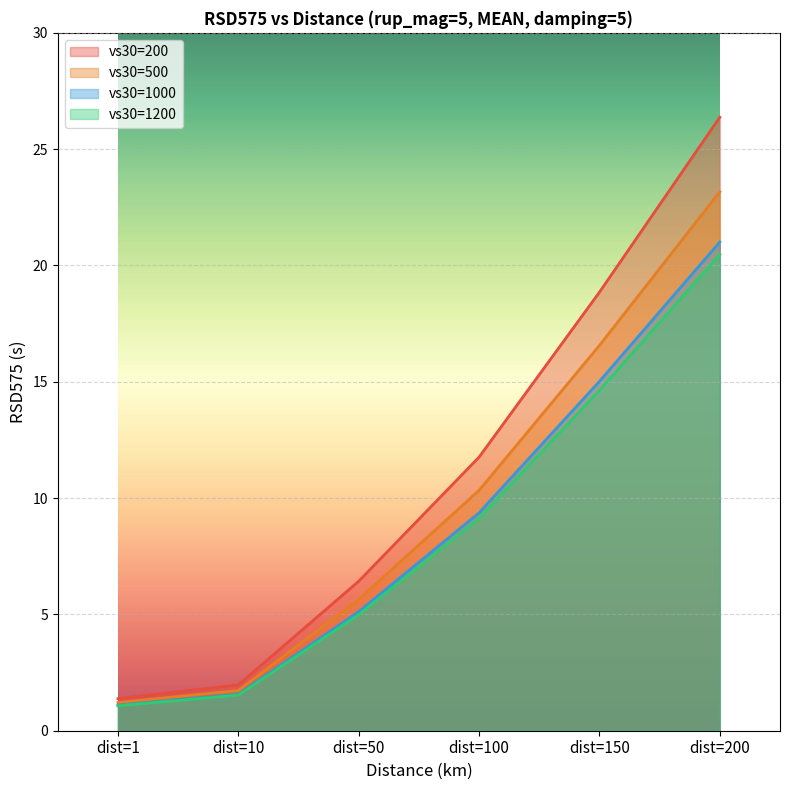

Read the vs30=1000 value at dist=10.

1.6